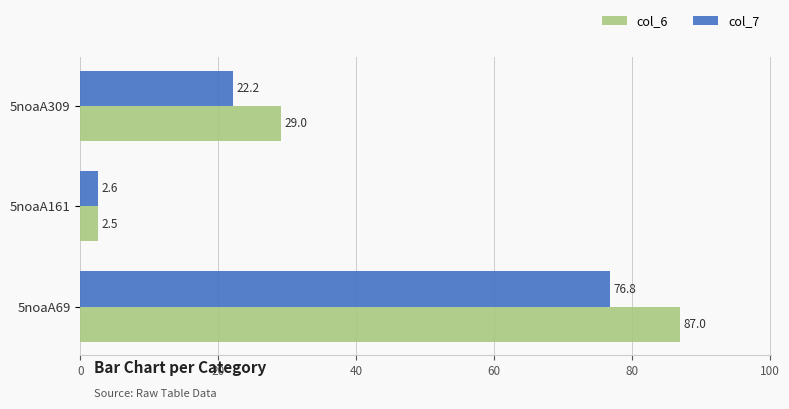

How many series are shown in this chart?

2